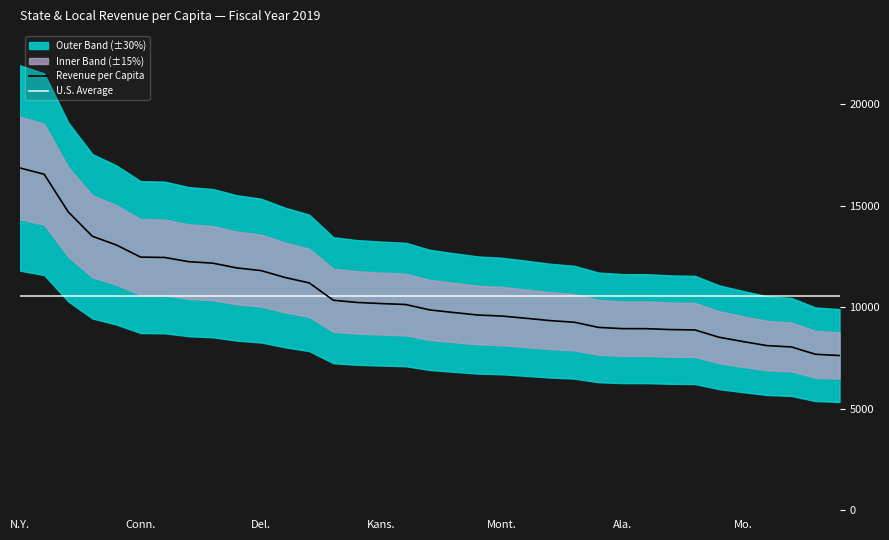

Which series has the largest total across all categories?

Revenue per Capita